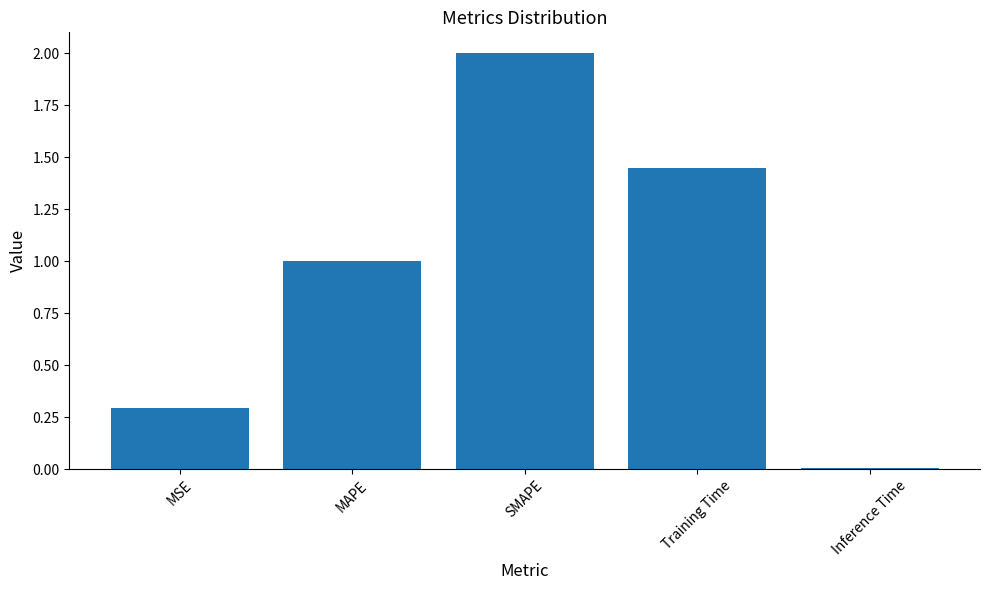

Which has a higher value, MAPE or MSE?

MAPE